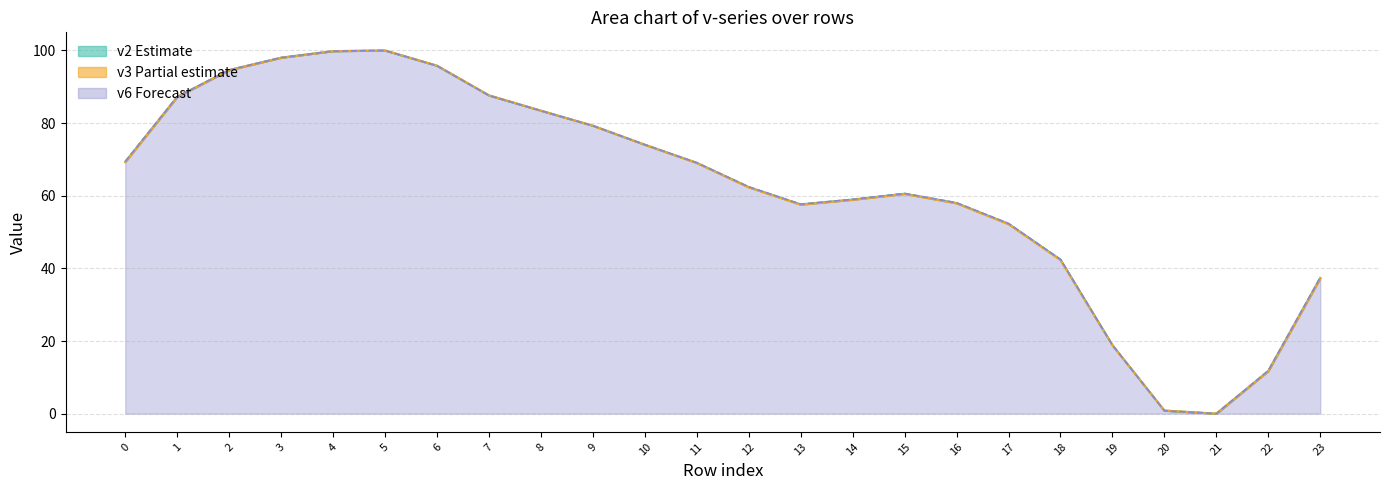

True or false: v3 line and v6 line intersect in this chart.

True